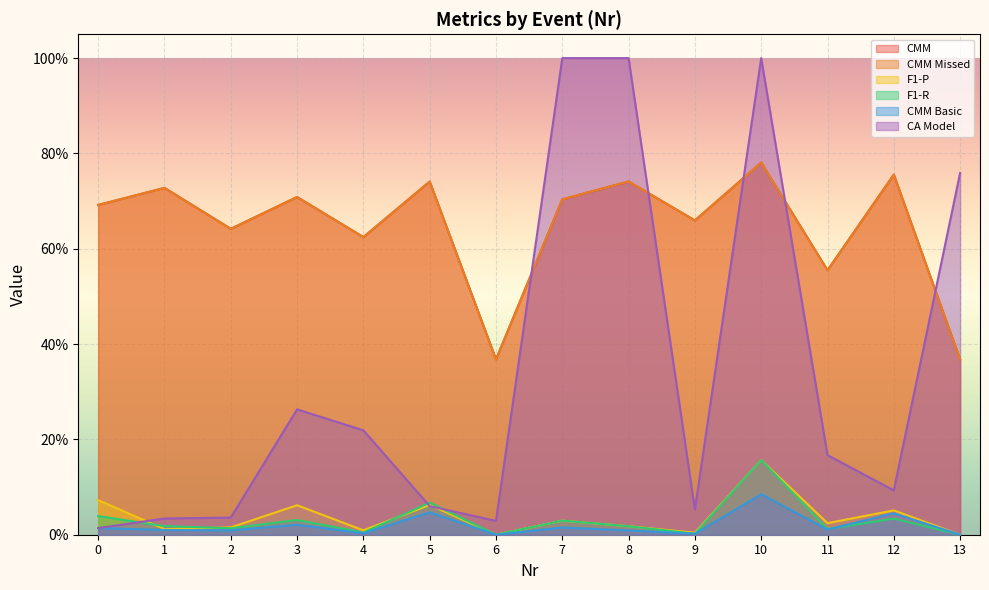

Where do F1-R and F1-P first cross each other?

0 and 1